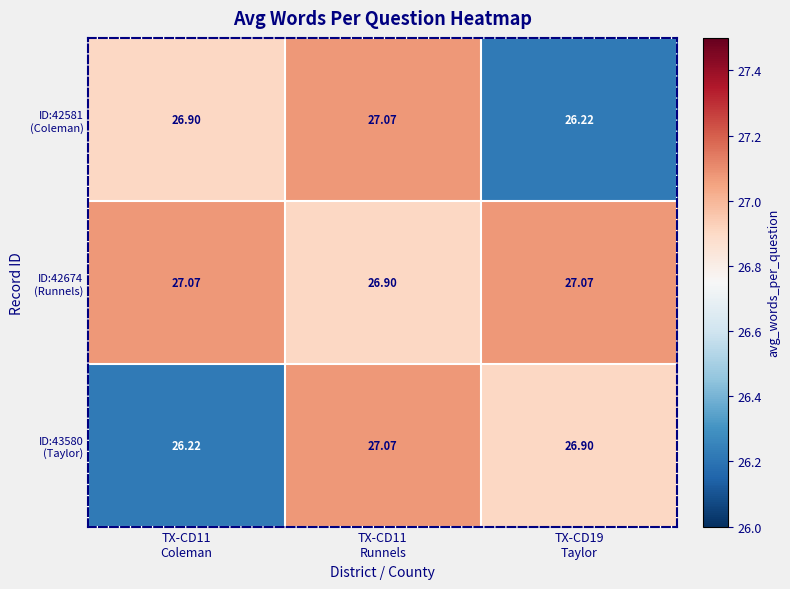

Which series has the widest spread of values?

ID:42581 (Coleman)